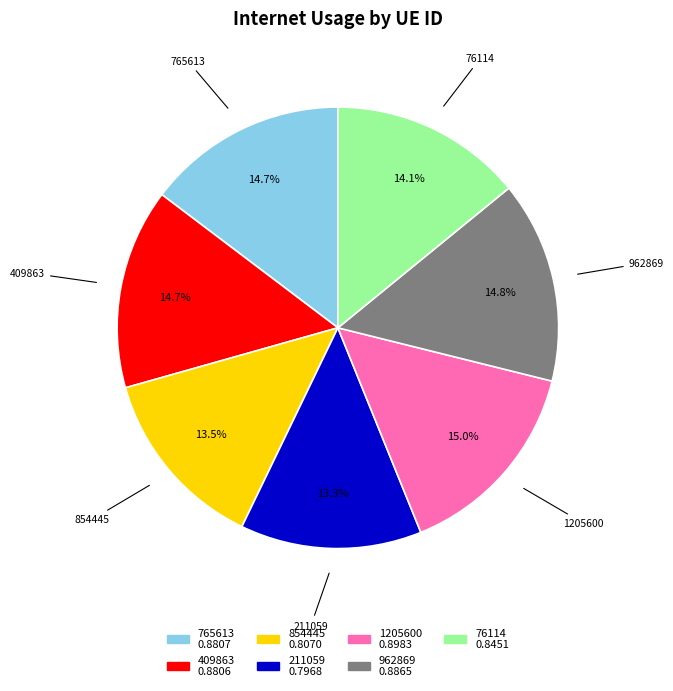

Does 1205600 represent more than half of the total?

No